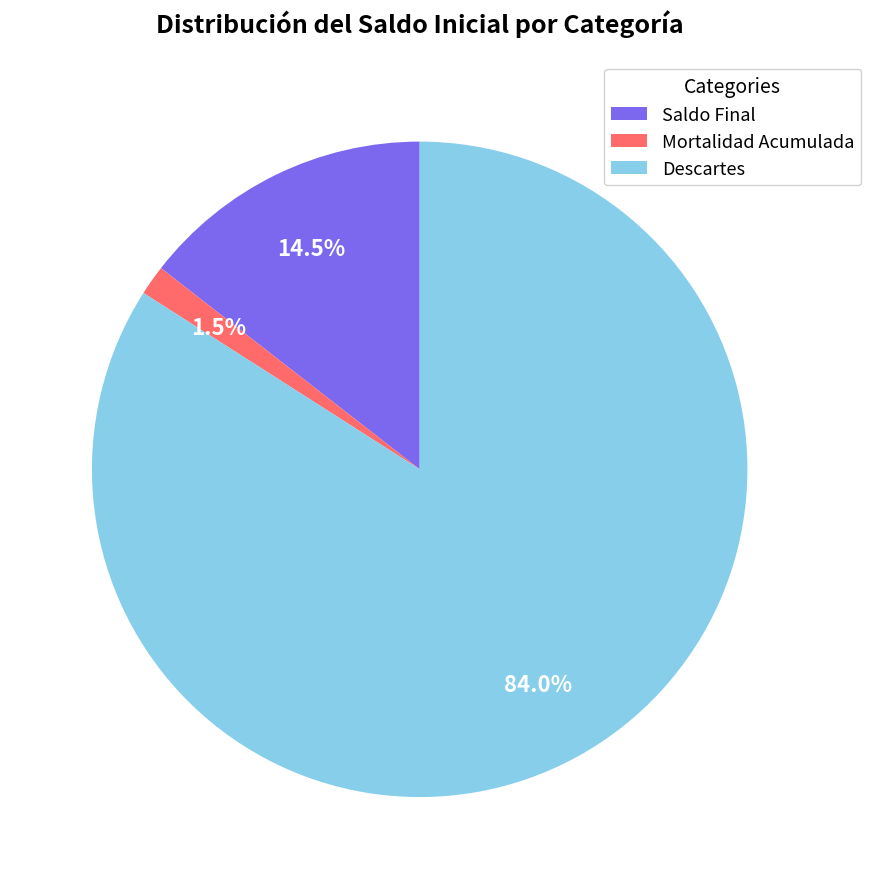

Which has a higher value, Descartes or Mortalidad Acumulada?

Descartes